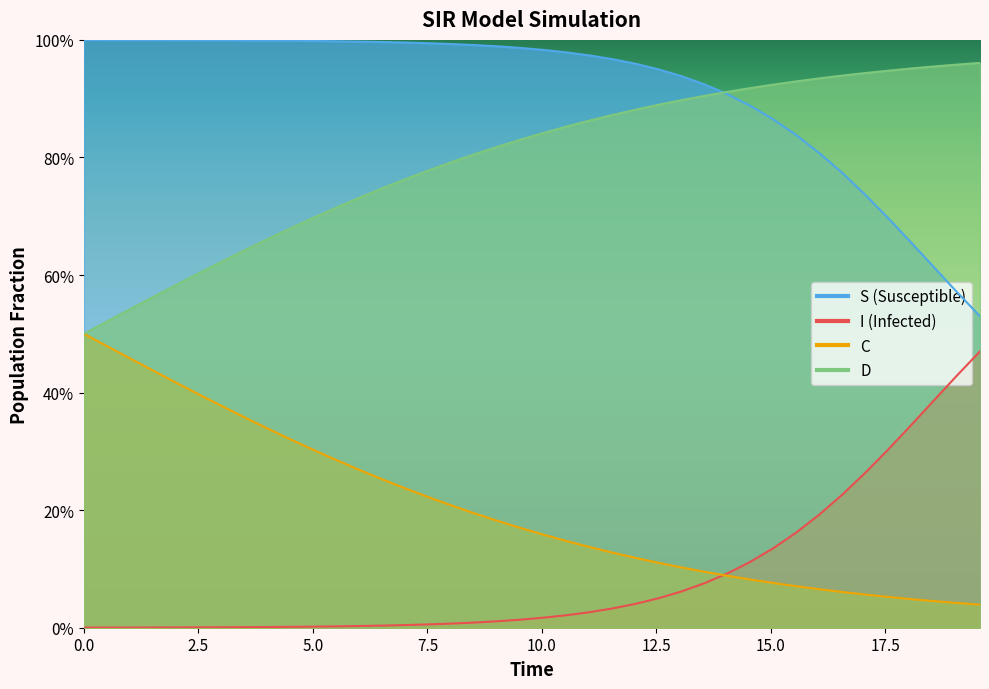

Is it true that I equals 0.0 at 18?

False